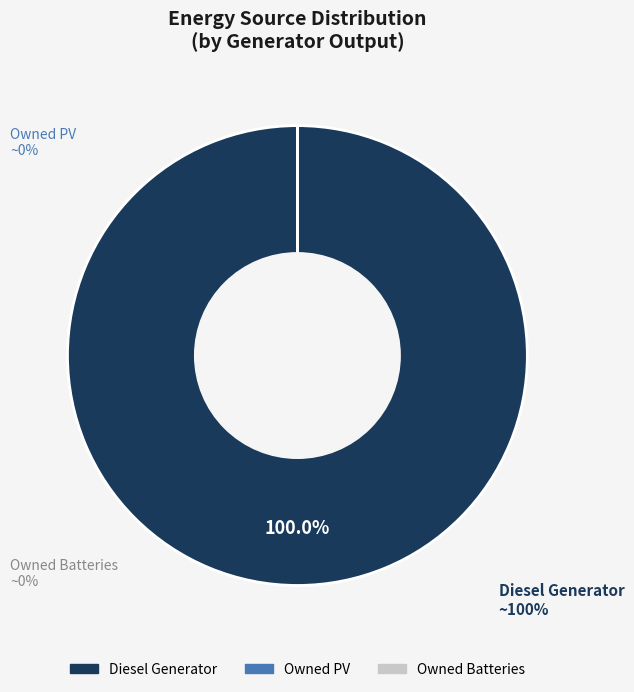

To the nearest percent, what is the average slice percentage?

33%